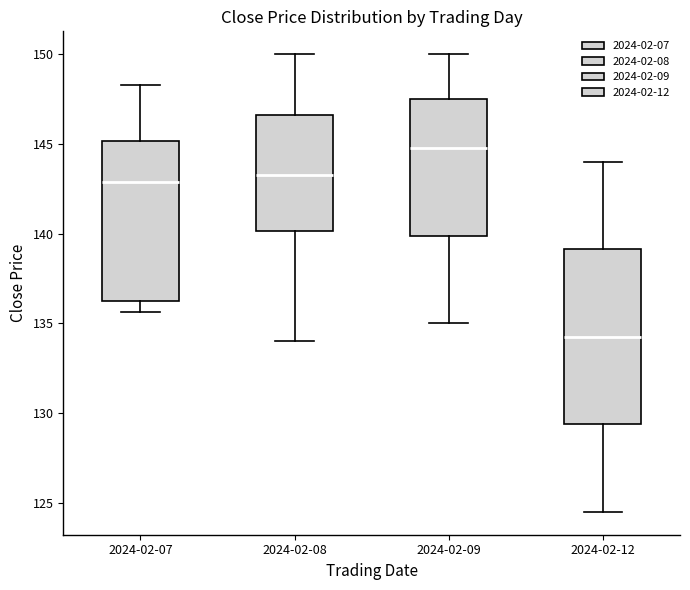

Reading left to right, read every box against the y-axis: the position of its median line, the range the box covers, and the ends of its whiskers. The values are not printed on the chart, so give them approximately, as read against the axis.

2024-02-07: median 143.0, box 136.5 to 145.0, whiskers 135.5 to 148.5
2024-02-08: median 143.5, box 140.0 to 146.5, whiskers 134.0 to 150.0
2024-02-09: median 145.0, box 140.0 to 147.5, whiskers 135.0 to 150.0
2024-02-12: median 134.5, box 129.5 to 139.0, whiskers 124.5 to 144.0